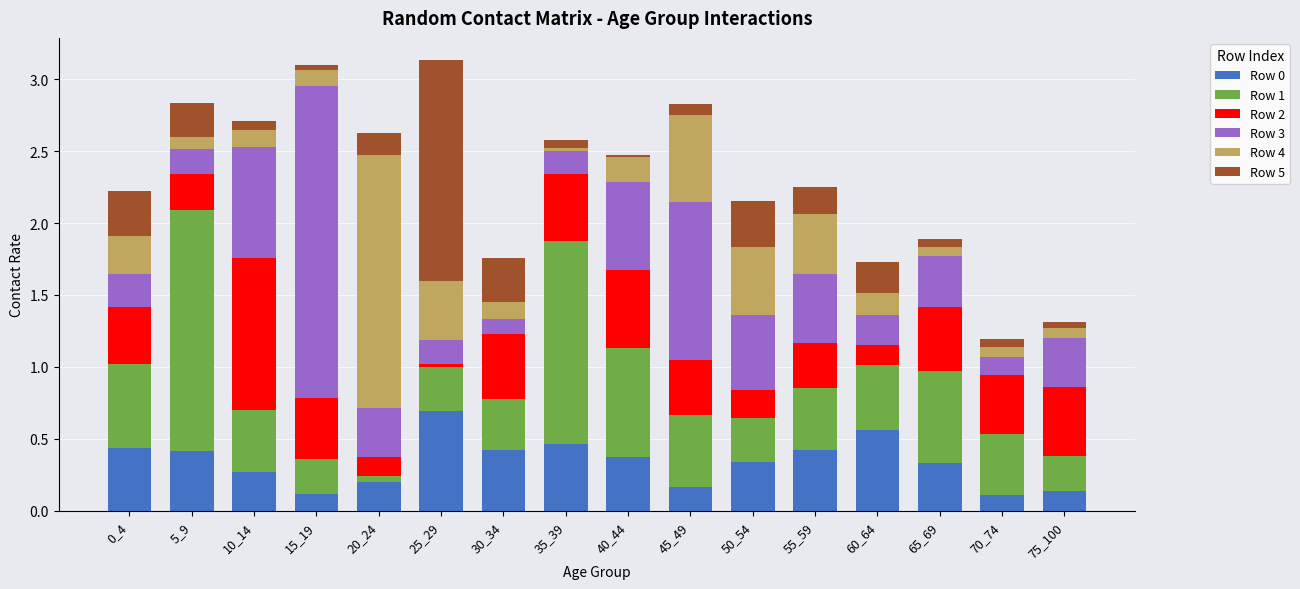

What is the maximum value for Row 0?

0.7